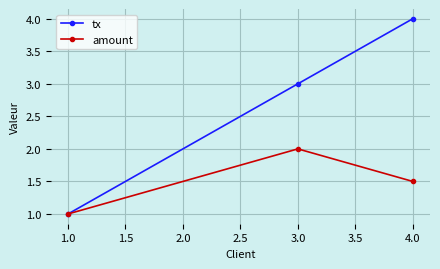

What is the maximum value shown in the chart?

4.0